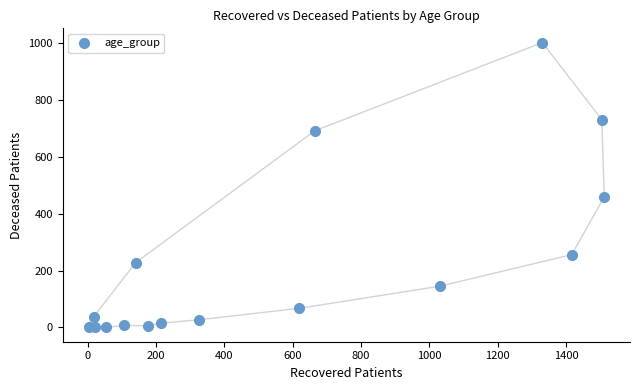

What Y value in the scatter plot is closest to 500?

459